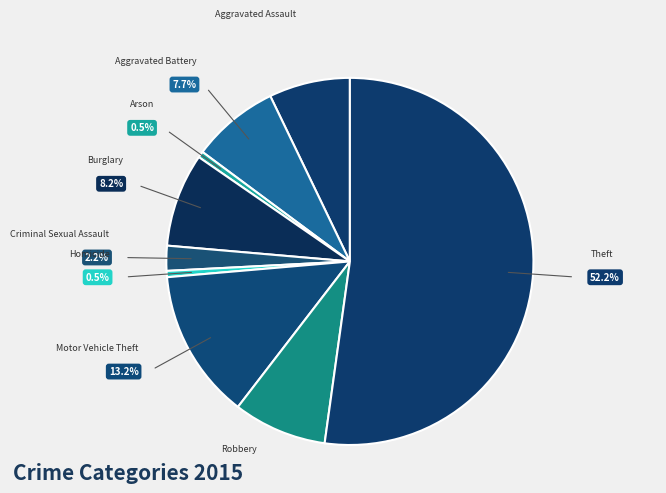

To the nearest percent, what is the average slice percentage?

11%